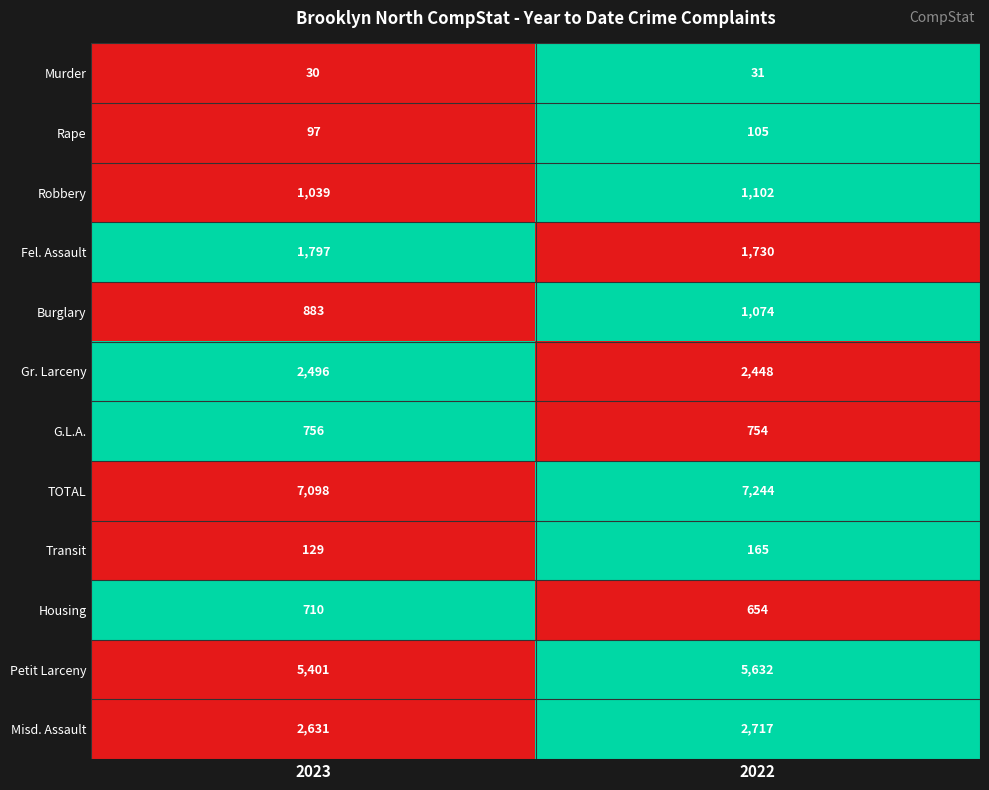

Reading left to right, what are all the values shown in this chart?

Murder: 2023=30	2022=31
Rape: 2023=97	2022=105
Robbery: 2023=1039	2022=1102
Fel. Assault: 2023=1797	2022=1730
Burglary: 2023=883	2022=1074
Gr. Larceny: 2023=2496	2022=2448
G.L.A.: 2023=756	2022=754
TOTAL: 2023=7098	2022=7244
Transit: 2023=129	2022=165
Housing: 2023=710	2022=654
Petit Larceny: 2023=5401	2022=5632
Misd. Assault: 2023=2631	2022=2717